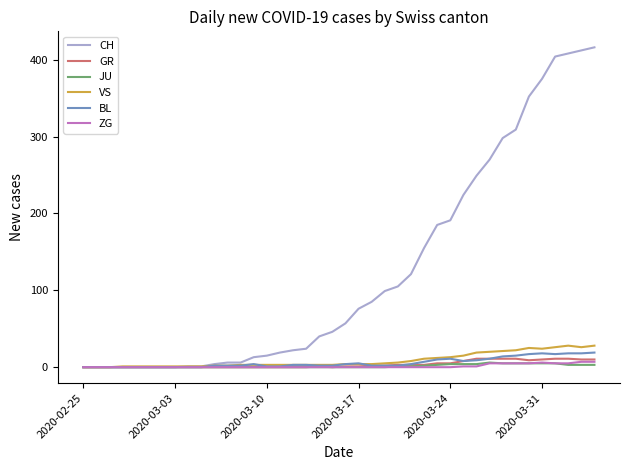

True or false: BL has more than 0 points higher than both neighbors.

True